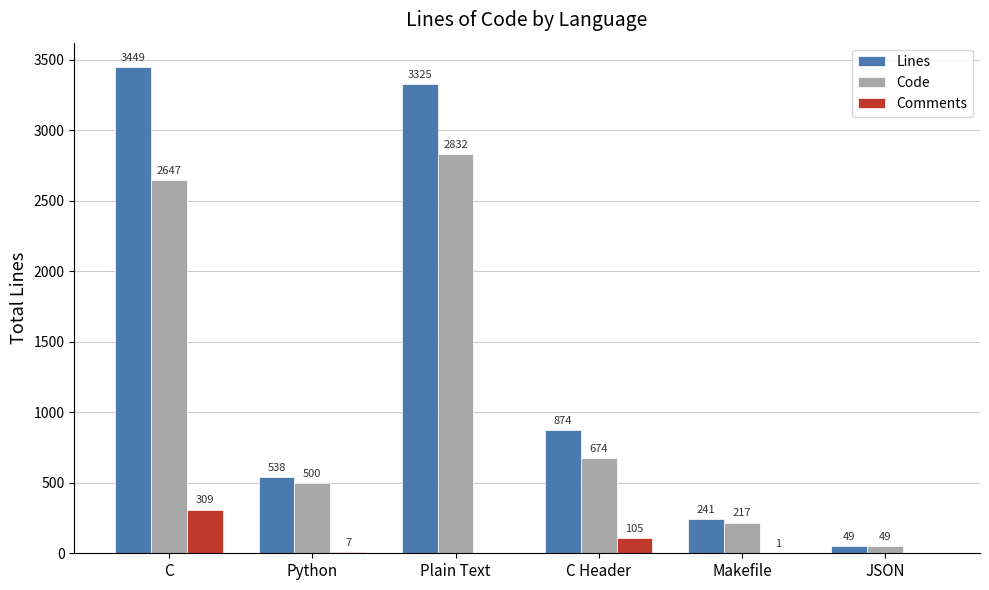

Between Plain Text and C Header, which series saw the biggest shift?

Lines